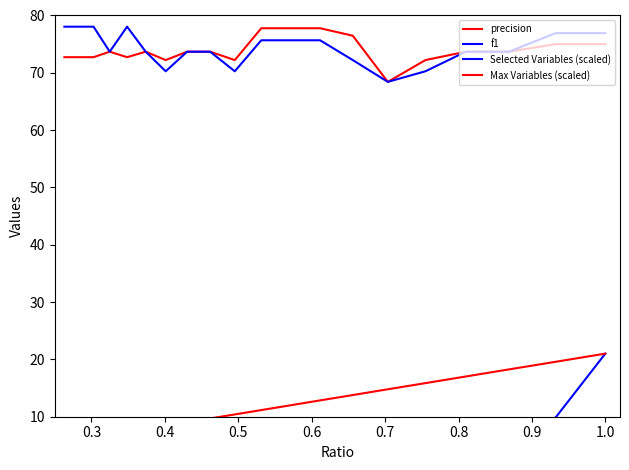

In precision, how many points are lower than both neighbors (excluding endpoints)?

4